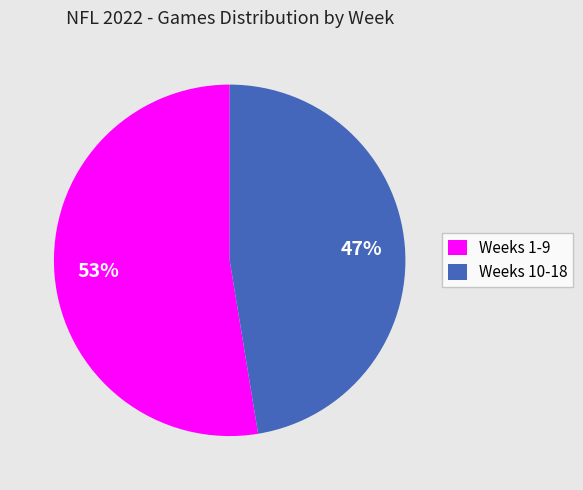

Rank the categories by value from lowest to highest.

Weeks 10-18, Weeks 1-9